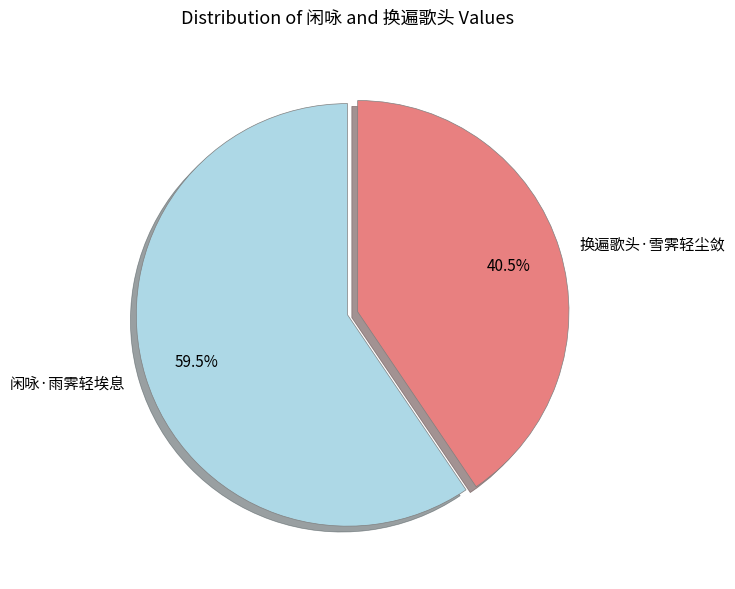

Is there a majority slice in this chart?

Yes